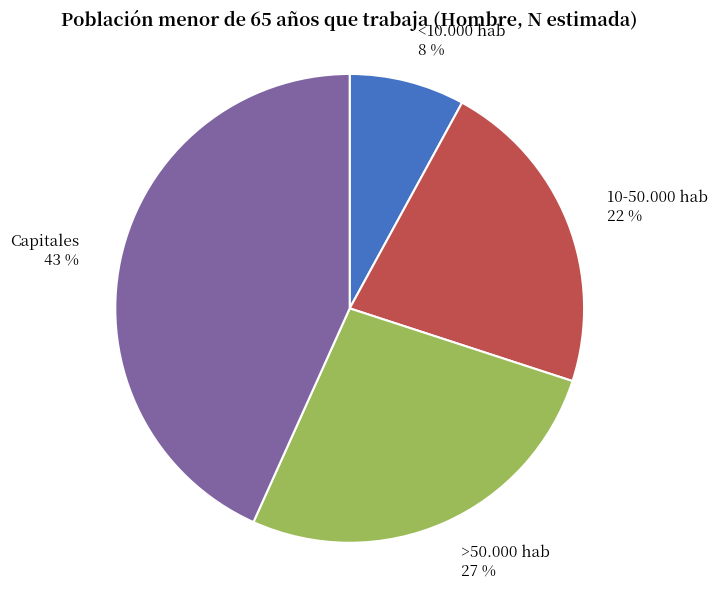

To the nearest percent, what percentage of the pie is <10.000 hab?

8%